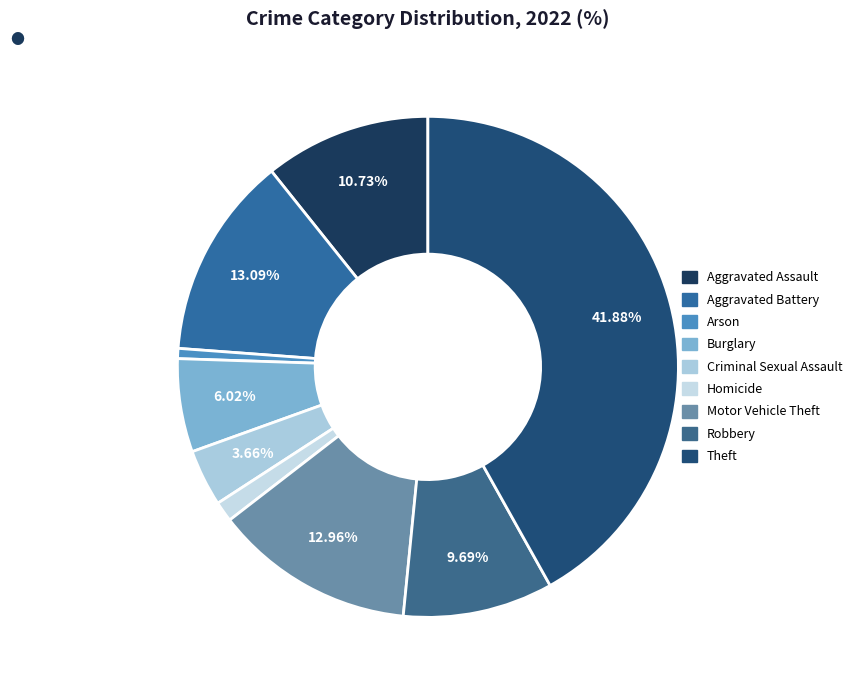

Is there any slice that represents more than half of the pie?

No